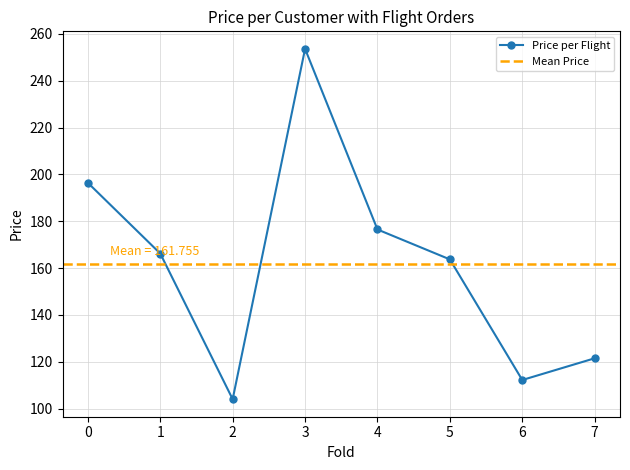

True or false: Price per Flight has more than 1 points higher than both neighbors.

False